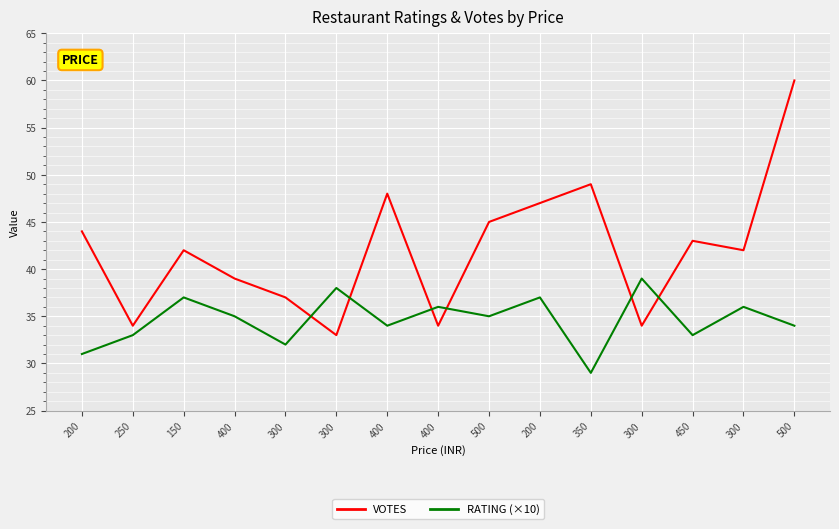

Does the chart have visible grid lines?

Yes